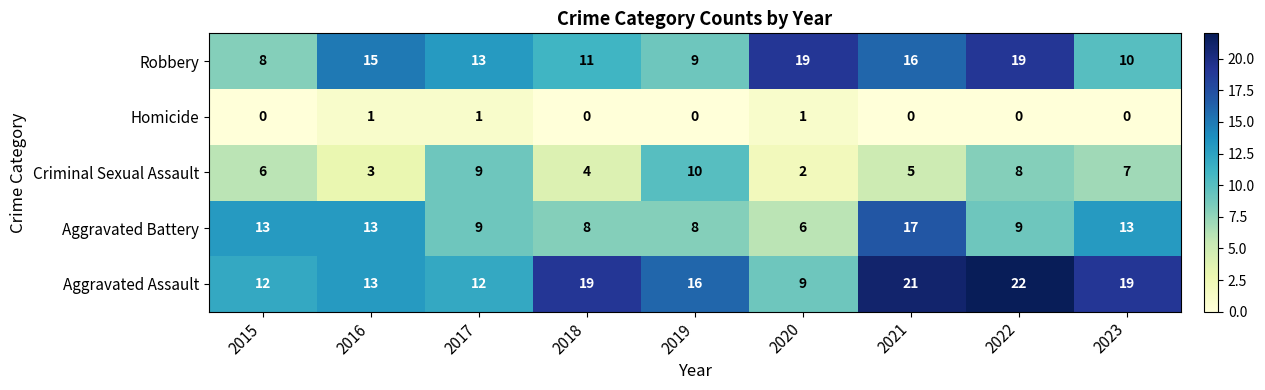

At which label does Robbery first exceed 13?

2016